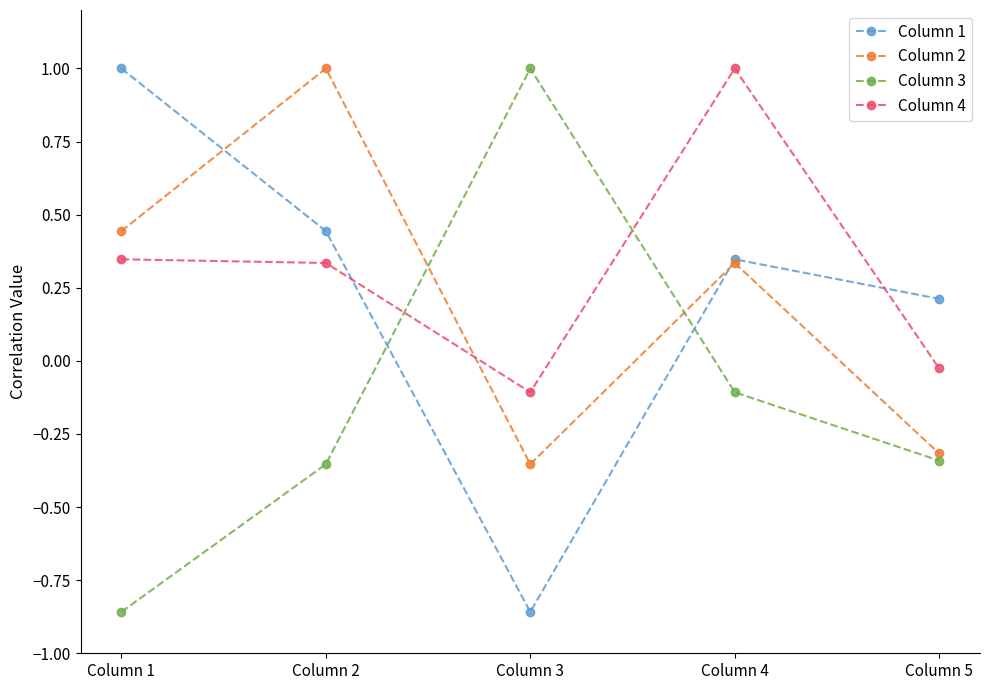

Does the chart have visible grid lines?

No